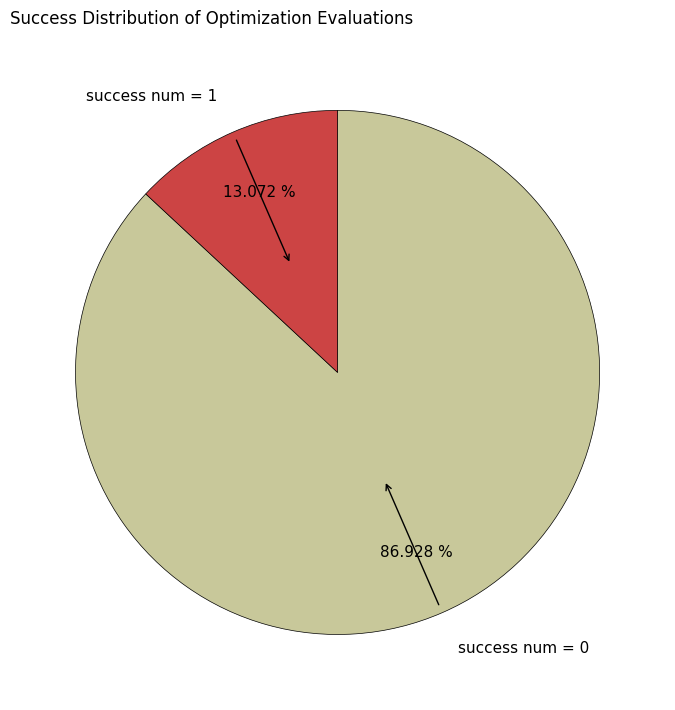

What is the majority slice?

success num = 0